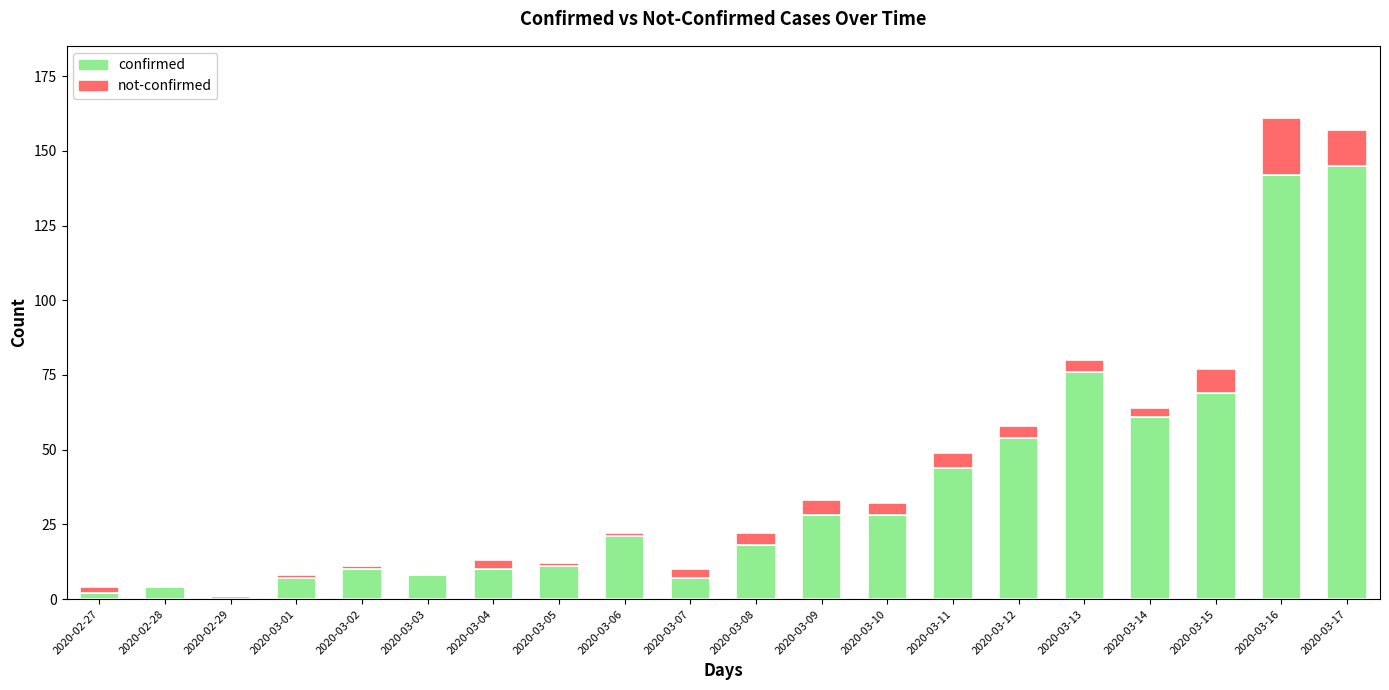

Is it true that confirmed equals 37 at 2020-03-06?

False